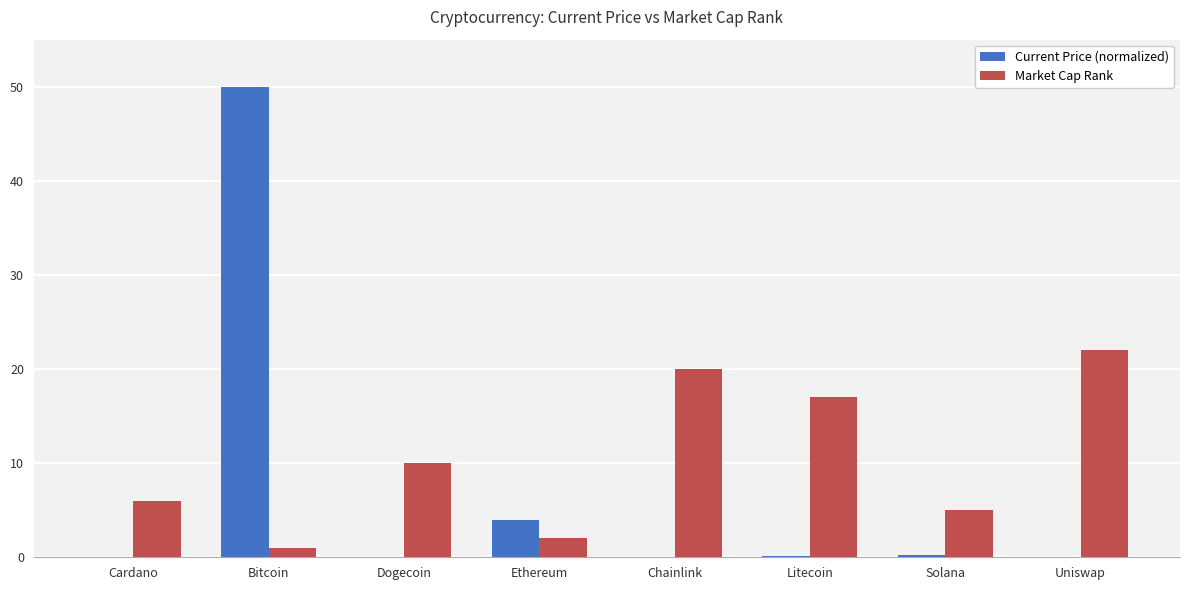

Are the bars horizontal?

No